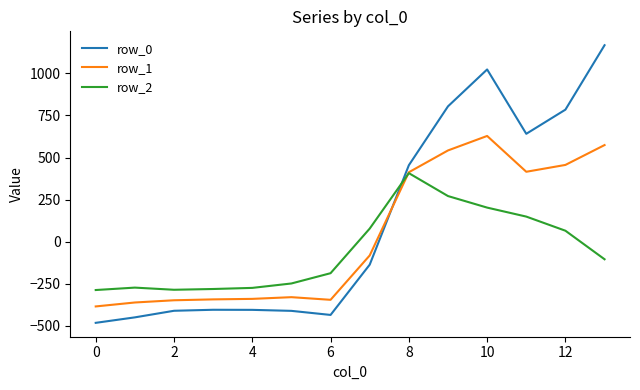

True or false: row_0 and row_2 cross at least once.

True